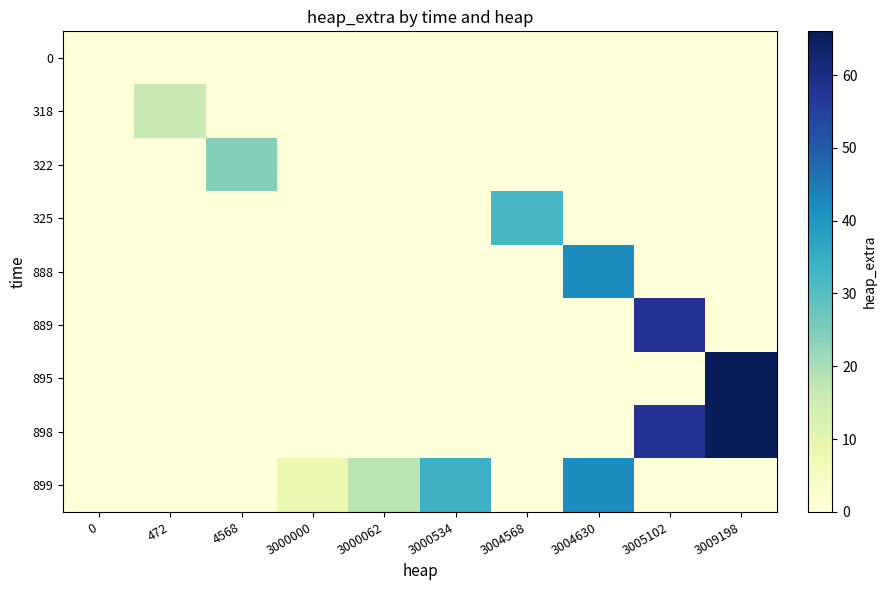

Rank the series by their maximum value, from lowest to highest.

0, 318, 322, 325, 888, 899, 889, 895, 898